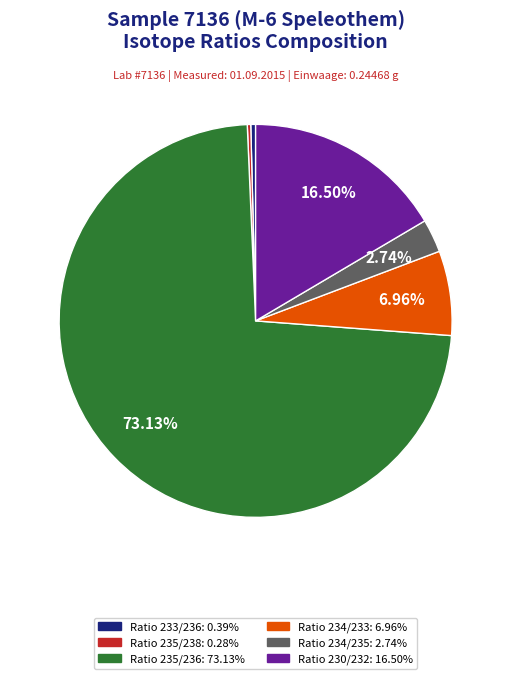

Which category accounts for the majority?

Ratio 235/236